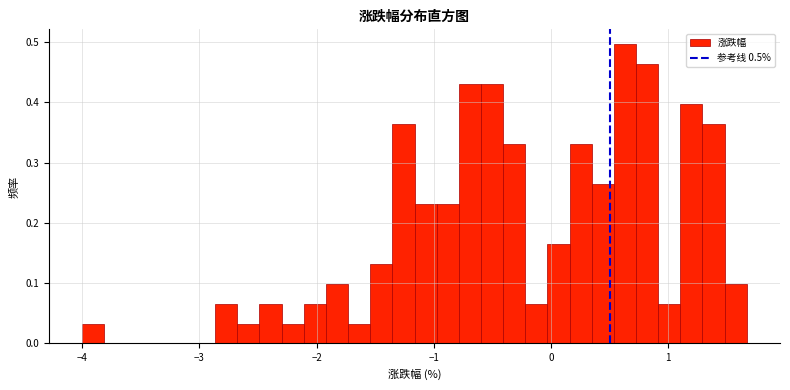

Read against the x-axis, roughly where is the centre of the tallest bar?

0.6